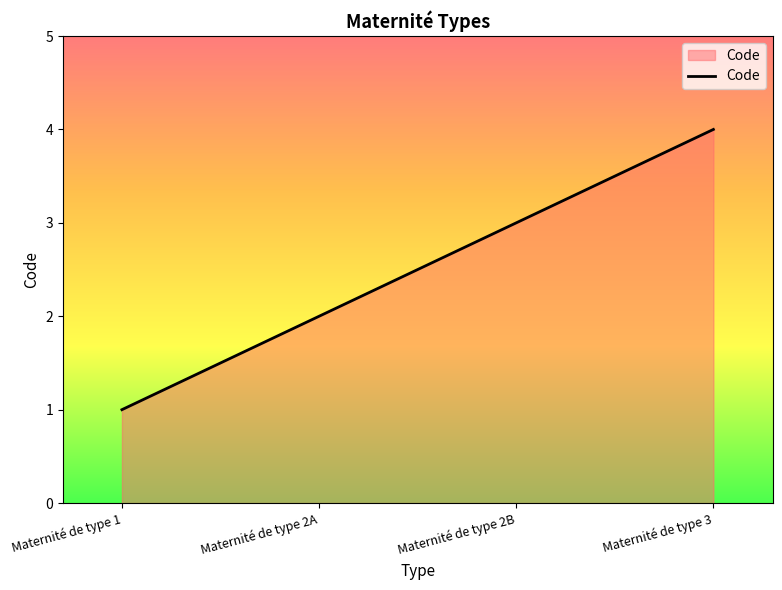

True or false: there are more than 0 points higher than both neighbors.

False